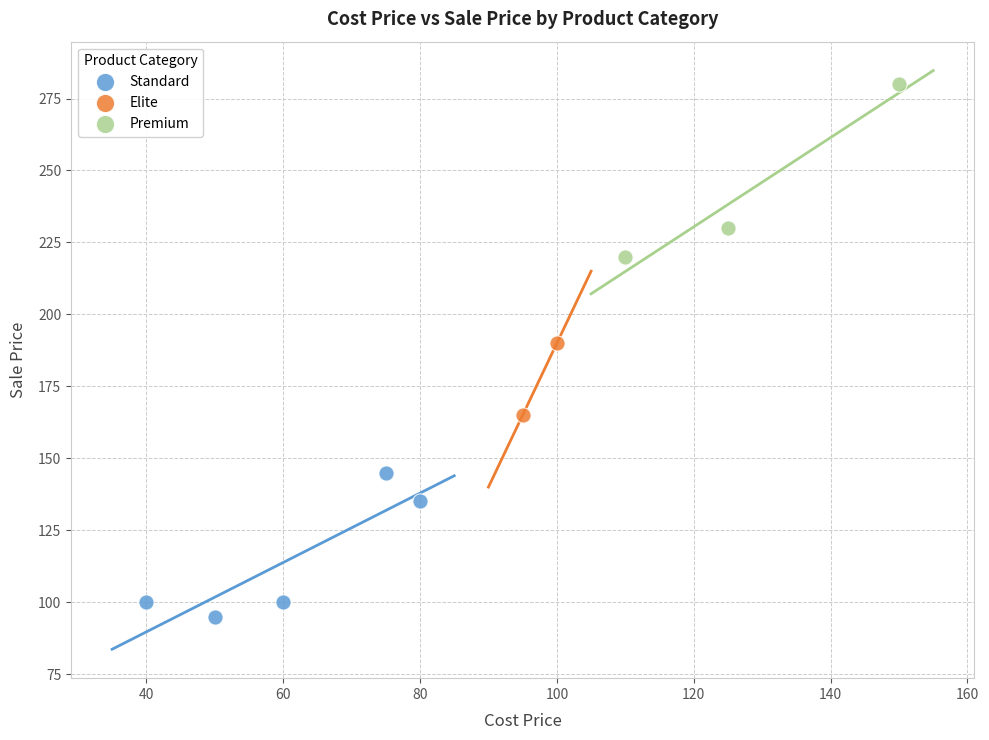

Which series reaches the maximum Y coordinate?

Premium